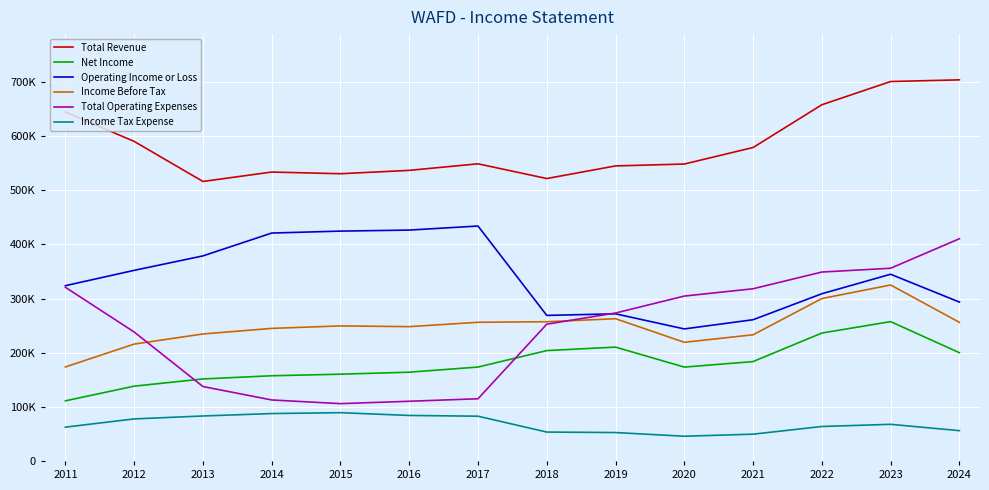

Between 2016 and 2013, which is larger?

2016